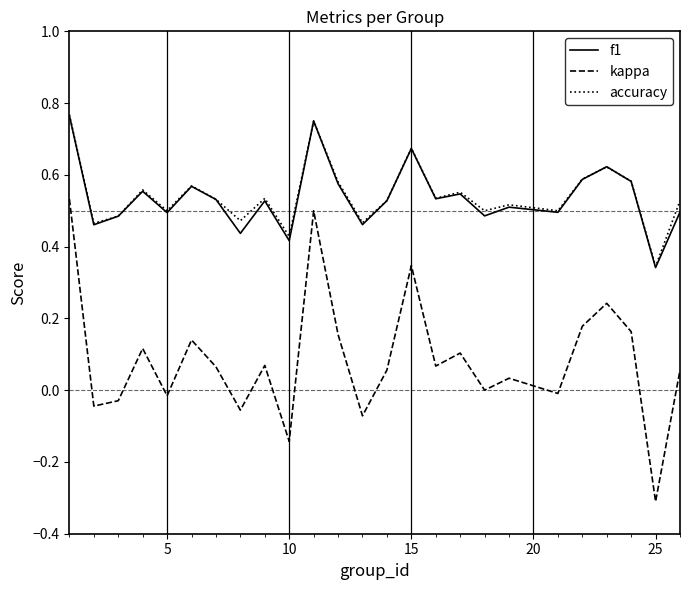

How many interior local peaks does the accuracy series have?

8